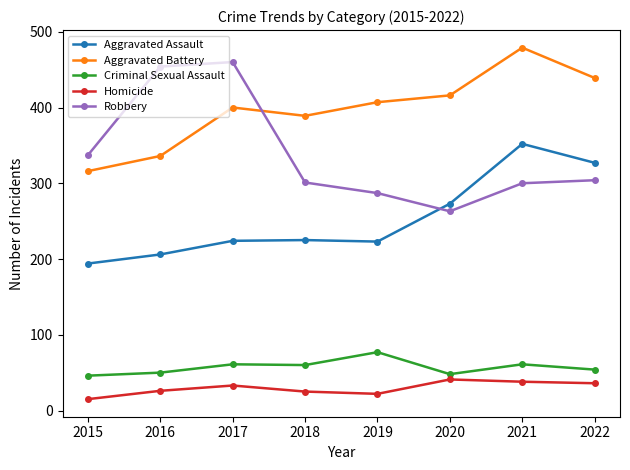

Which series has the largest total across all categories?

Aggravated Battery